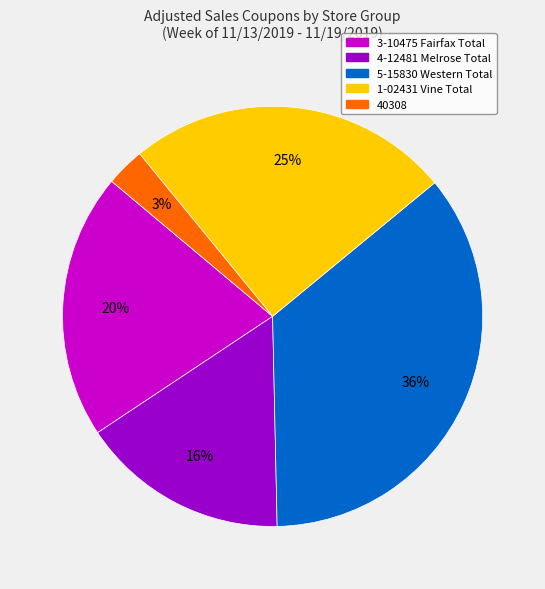

Which slice is the smallest?

40308